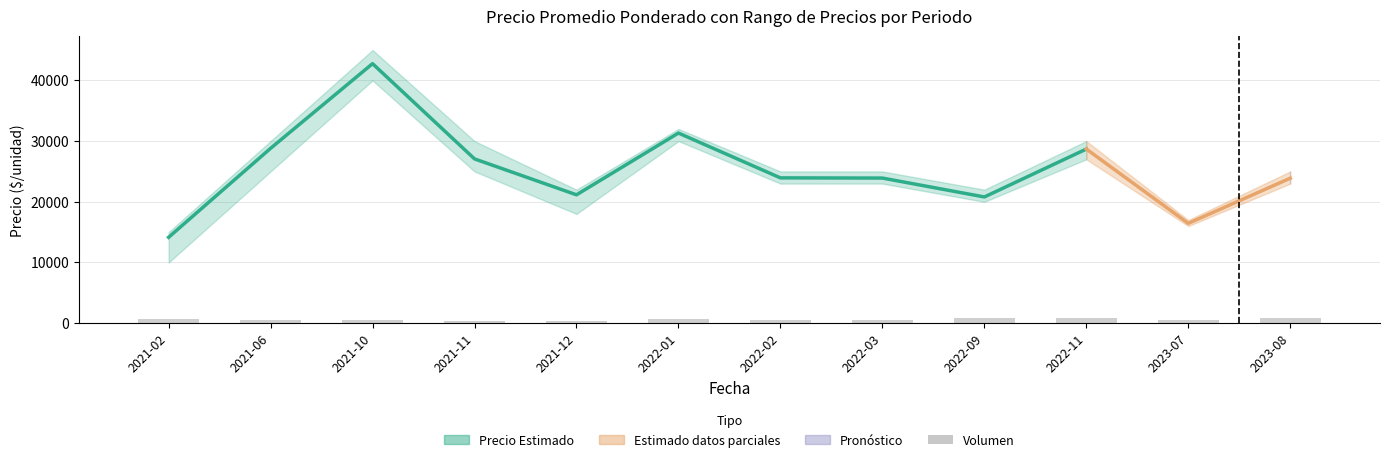

What is the sum of the Precio promedio ponderado values at 2022-01 and 2022-11?

60012